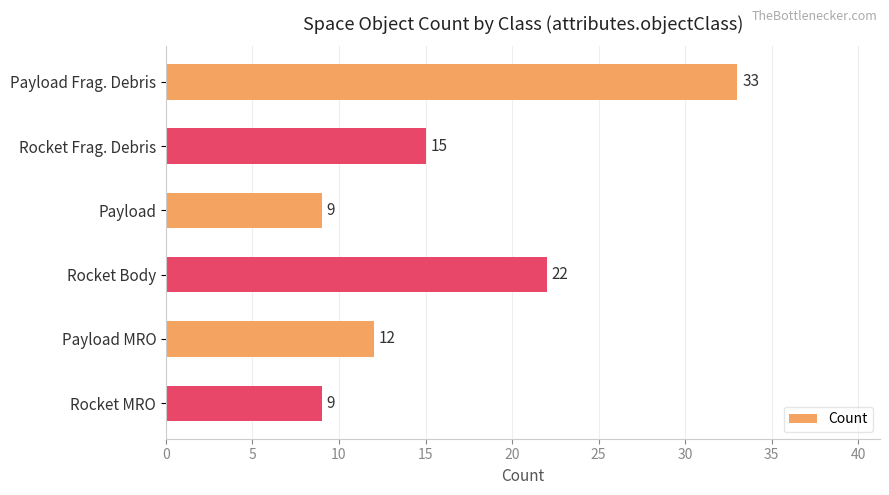

The chart shows a value of 12 at Payload MRO. True or false?

True